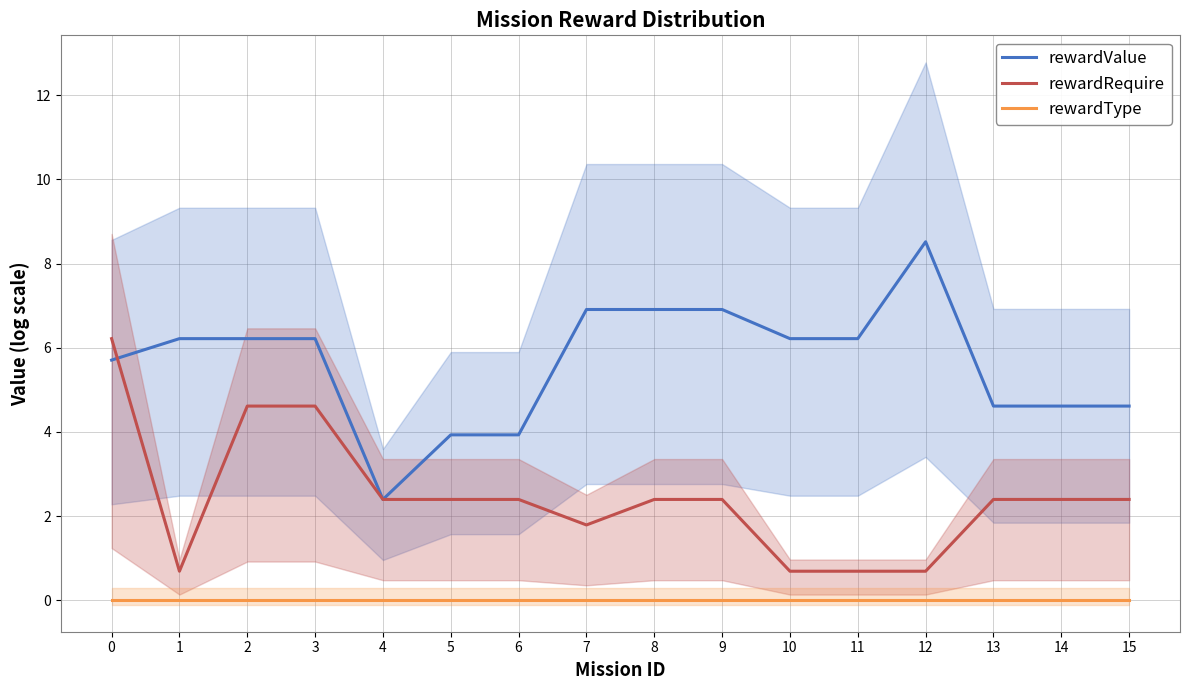

Reading left to right, list all the values displayed in this chart.

rewardValue: 0=5.7	1=6.2	2=6.2	3=6.2	4=2.4	5=3.9	6=3.9	7=6.9	8=6.9	9=6.9	10=6.2	11=6.2	12=8.5	13=4.6	14=4.6	15=4.6
rewardRequire: 0=6.2	1=0.7	2=4.6	3=4.6	4=2.4	5=2.4	6=2.4	7=1.8	8=2.4	9=2.4	10=0.7	11=0.7	12=0.7	13=2.4	14=2.4	15=2.4
rewardType: 0=0.0	1=0.0	2=0.0	3=0.0	4=0.0	5=0.0	6=0.0	7=0.0	8=0.0	9=0.0	10=0.0	11=0.0	12=0.0	13=0.0	14=0.0	15=0.0